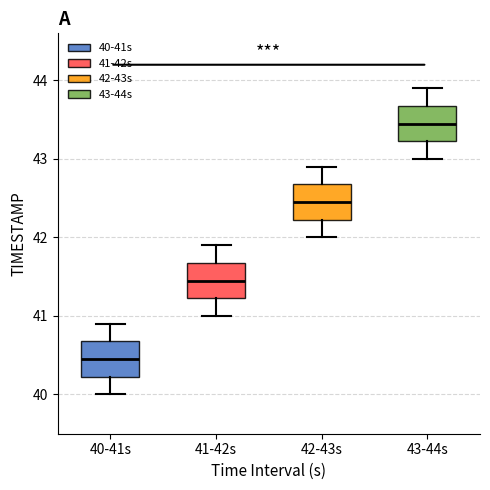

Reading left to right, transcribe this box plot: for each box, give where its median line is, the range the box spans, and where its two whiskers end, as read against the y-axis. The values are not printed on the chart, so give them approximately, as read against the axis.

40-41s: median 40.5, box 40.2 to 40.7, whiskers 40.0 to 40.9
41-42s: median 41.5, box 41.2 to 41.7, whiskers 41.0 to 41.9
42-43s: median 42.5, box 42.2 to 42.7, whiskers 42.0 to 42.9
43-44s: median 43.5, box 43.2 to 43.7, whiskers 43.0 to 43.9